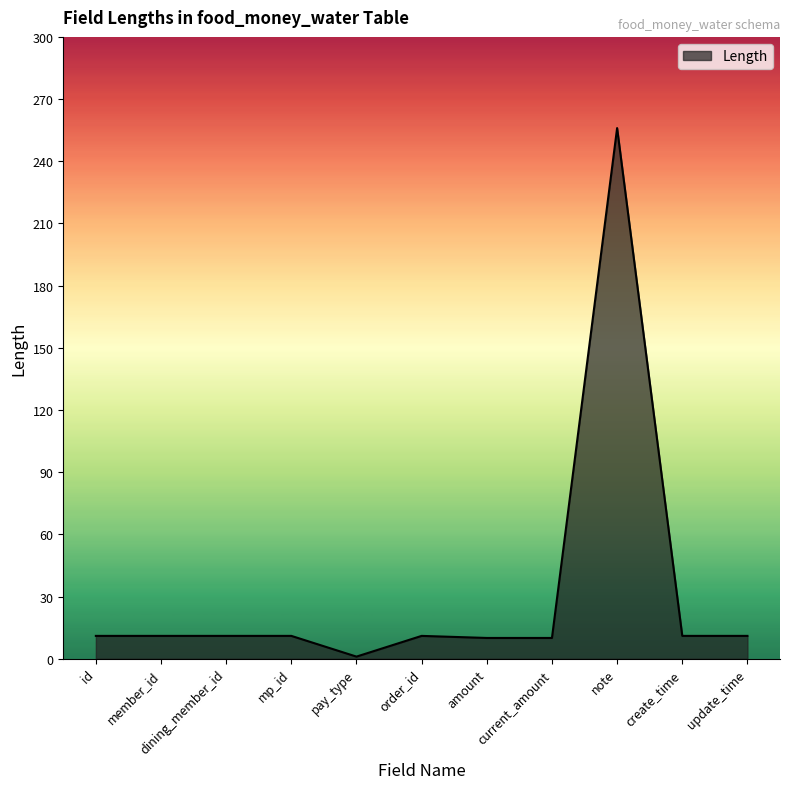

At which category does the chart reach its minimum across all series?

pay_type